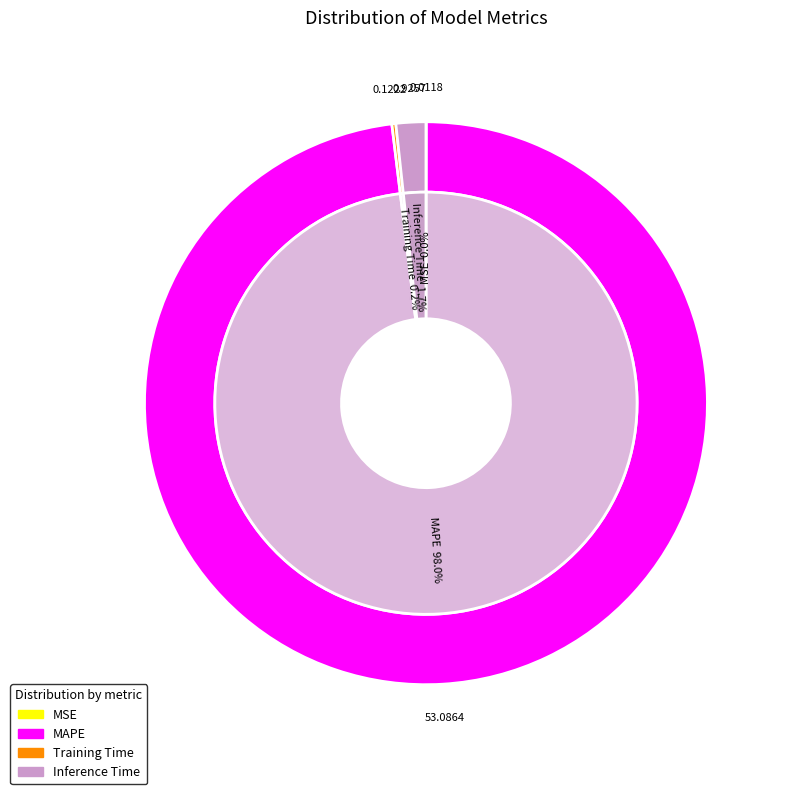

Is it true that Training Time is 12% of the pie?

False